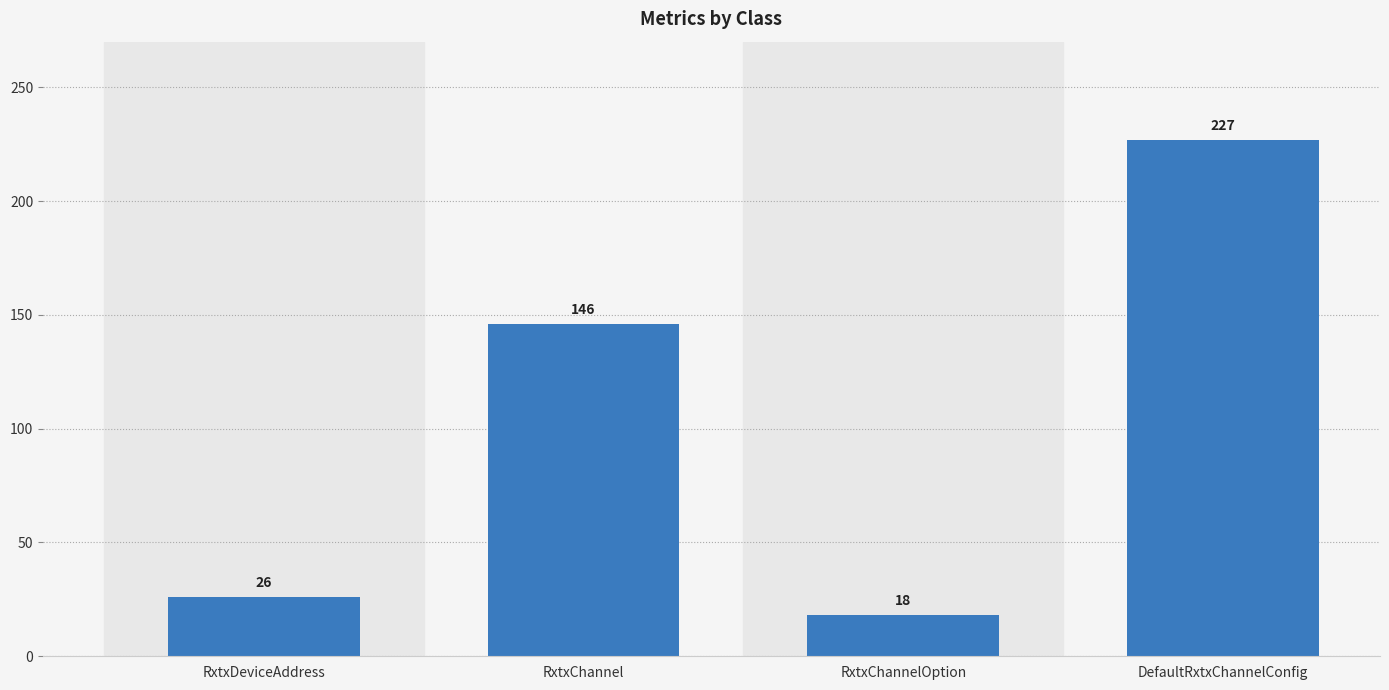

At which category does the chart reach its peak across all series?

DefaultRxtxChannelConfig